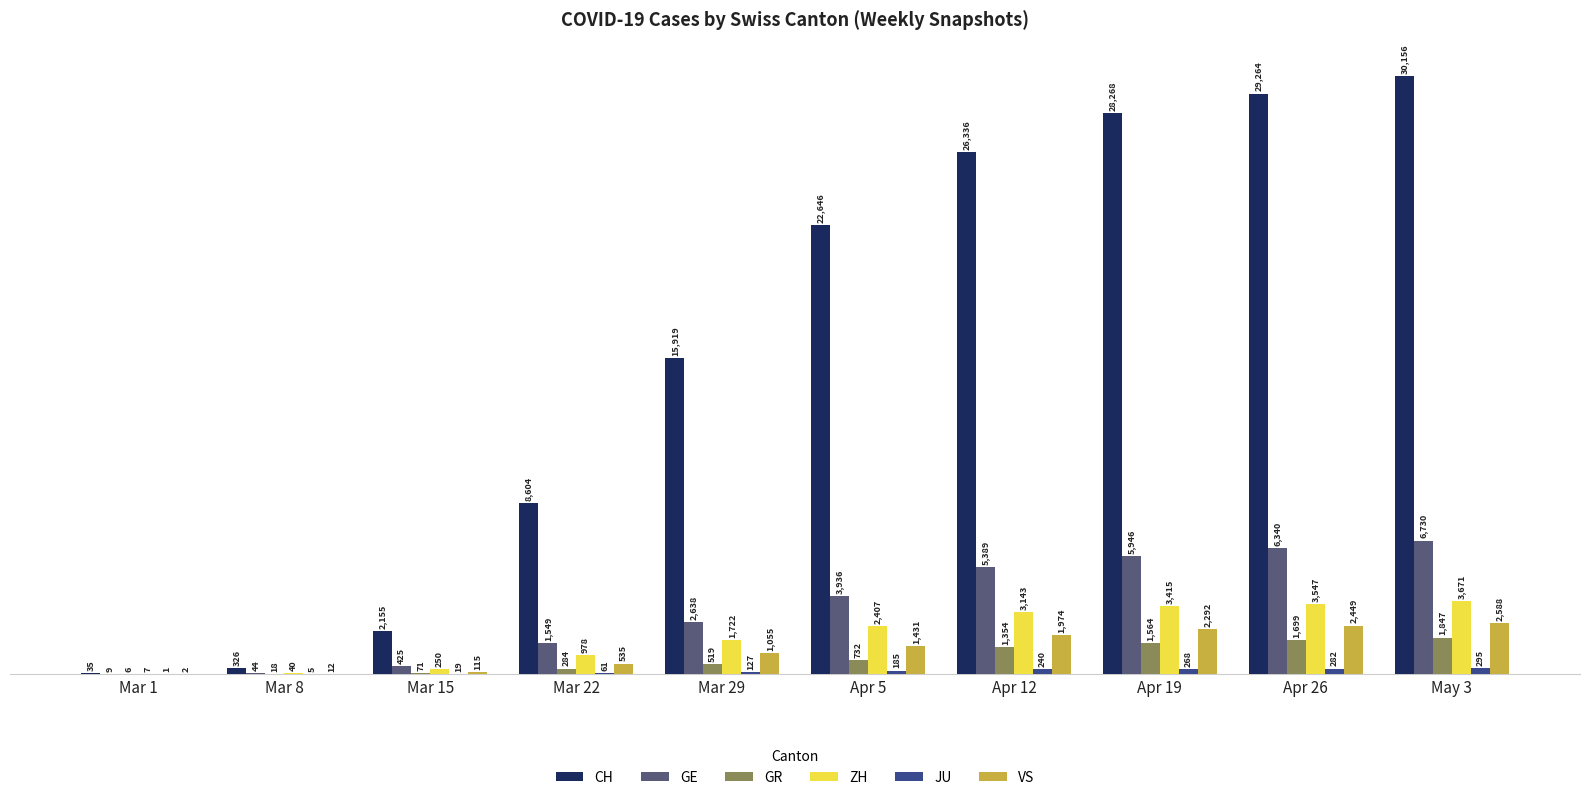

How many groups of bars are there?

10